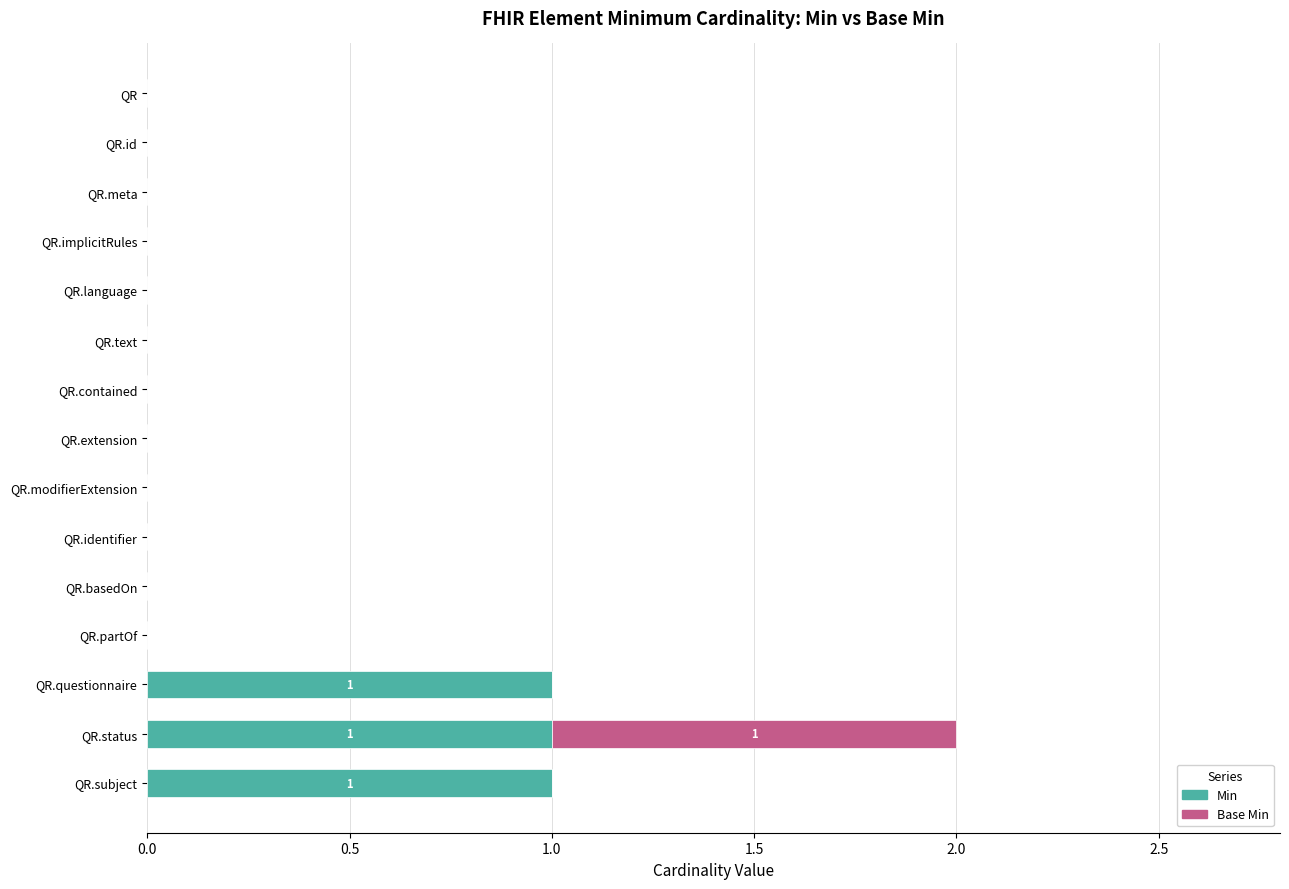

At which category is the sum across all series the highest?

QR.status